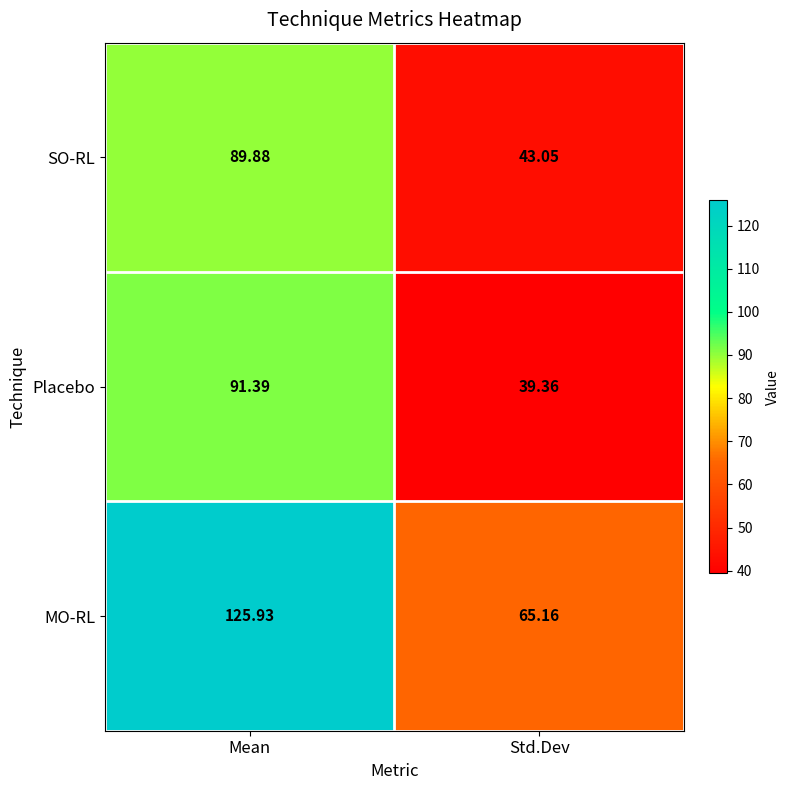

At which category is the sum across all series the highest?

Mean